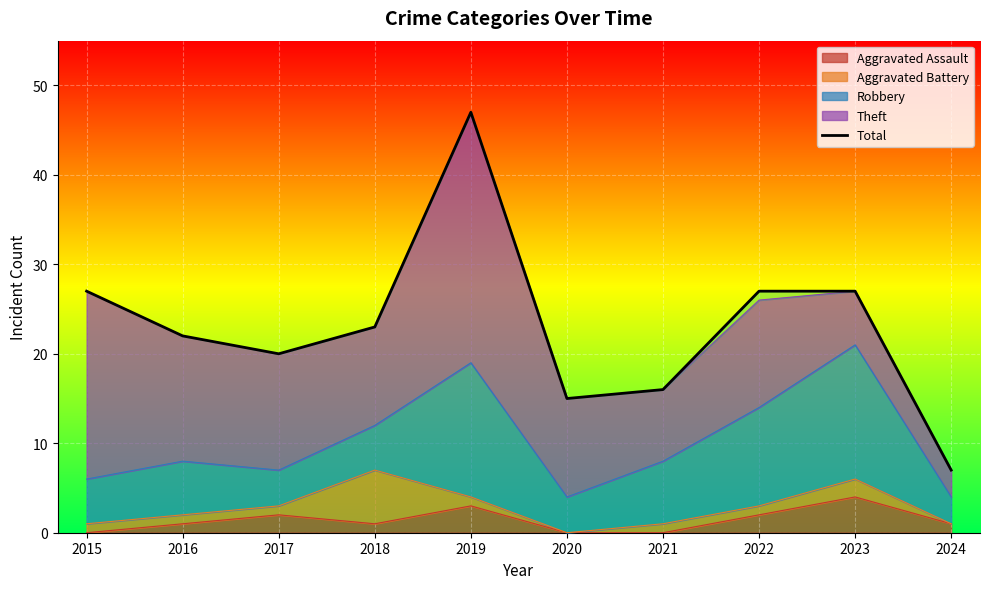

How many categories are shown in the chart?

10